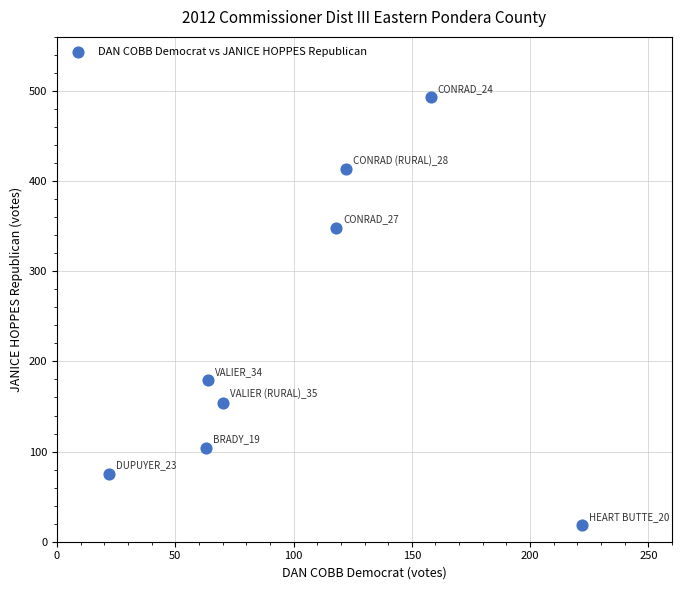

What is the average Y value?

223